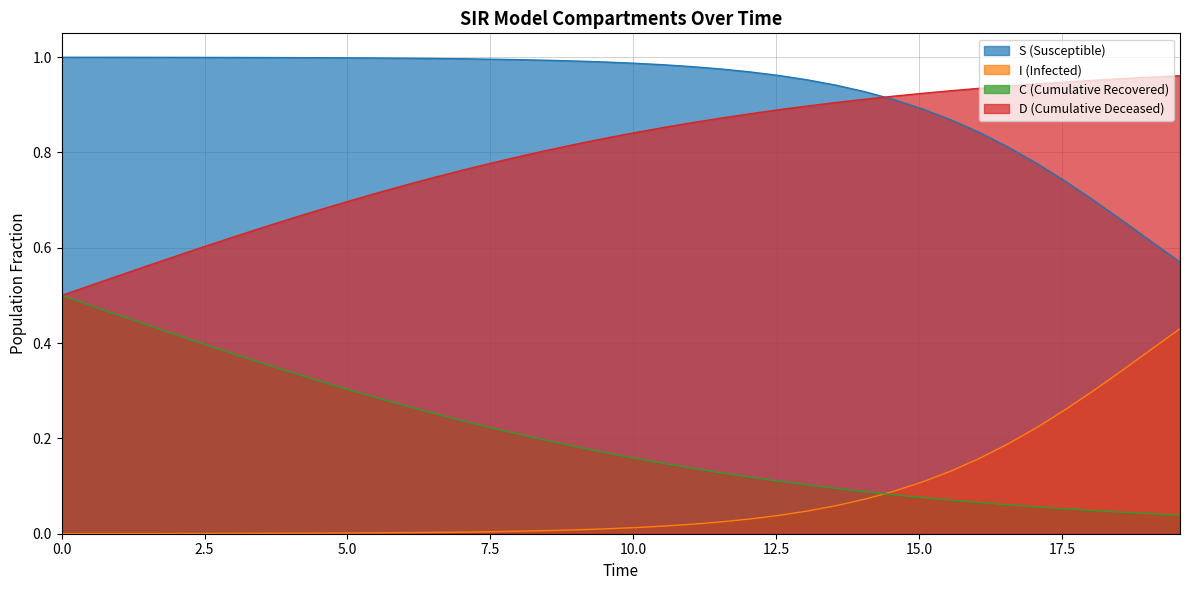

Rank the series by their average value, from lowest to highest.

I (Infected), C (Cumulative Recovered), D (Cumulative Deceased), S (Susceptible)